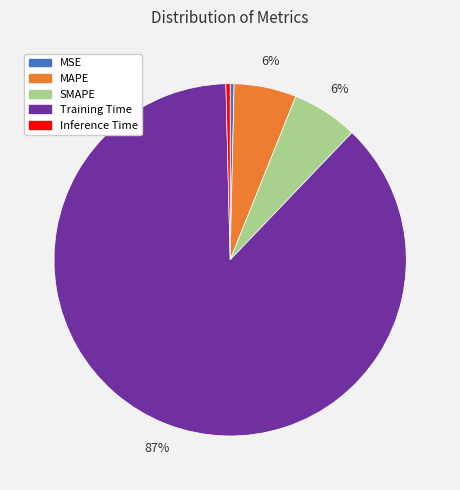

What percentage is the SMAPE slice, to the nearest percent?

6%